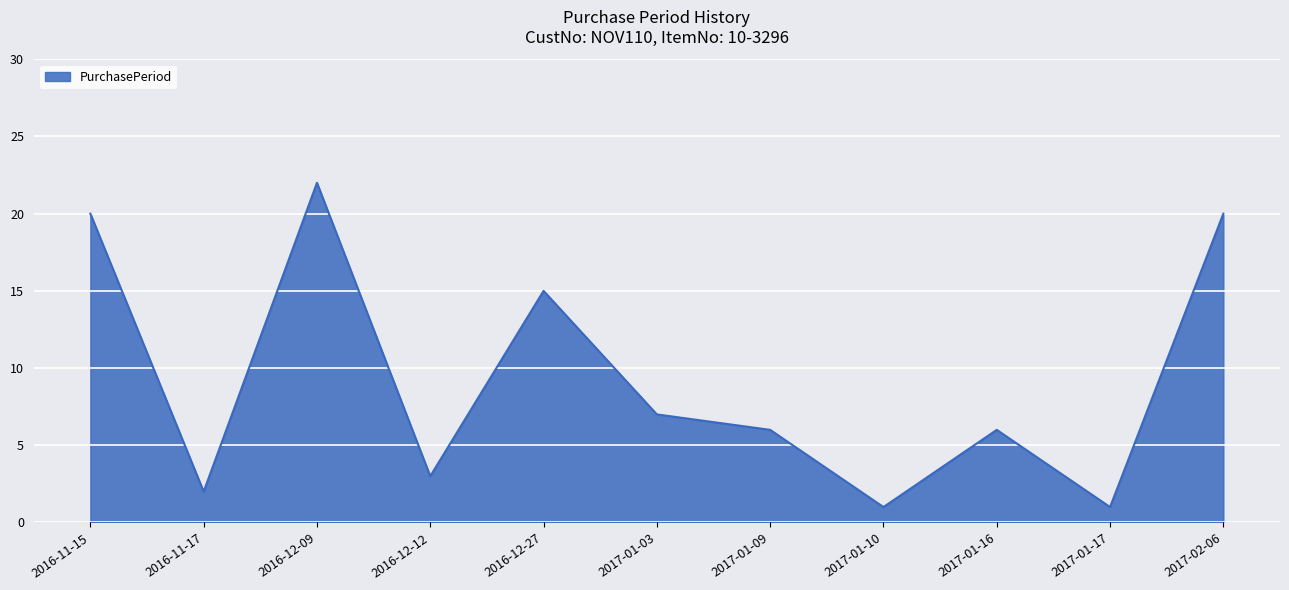

What is the difference between the values at 2017-01-10 and 2016-12-09?

21